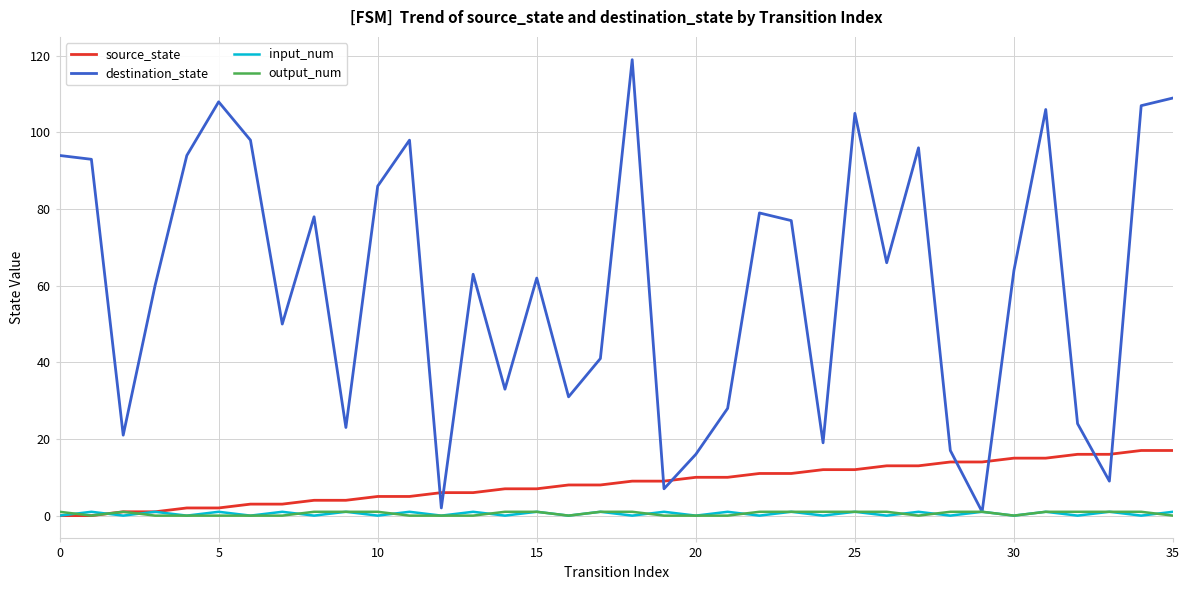

Reading right to left, extract all data points from this chart.

source_state: 17	17	16	16	15	15	14	14	13	13	12	12	11	11	10	10	9	9	8	8	7	7	6	6	5	5	4	4	3	3	2	2	1	1	0	0
destination_state: 109	107	9	24	106	64	1	17	96	66	105	19	77	79	28	16	7	119	41	31	62	33	63	2	98	86	23	78	50	98	108	94	60	21	93	94
input_num: 1	0	1	0	1	0	1	0	1	0	1	0	1	0	1	0	1	0	1	0	1	0	1	0	1	0	1	0	1	0	1	0	1	0	1	0
output_num: 0	1	1	1	1	0	1	1	0	1	1	1	1	1	0	0	0	1	1	0	1	1	0	0	0	1	1	1	0	0	0	0	0	1	0	1